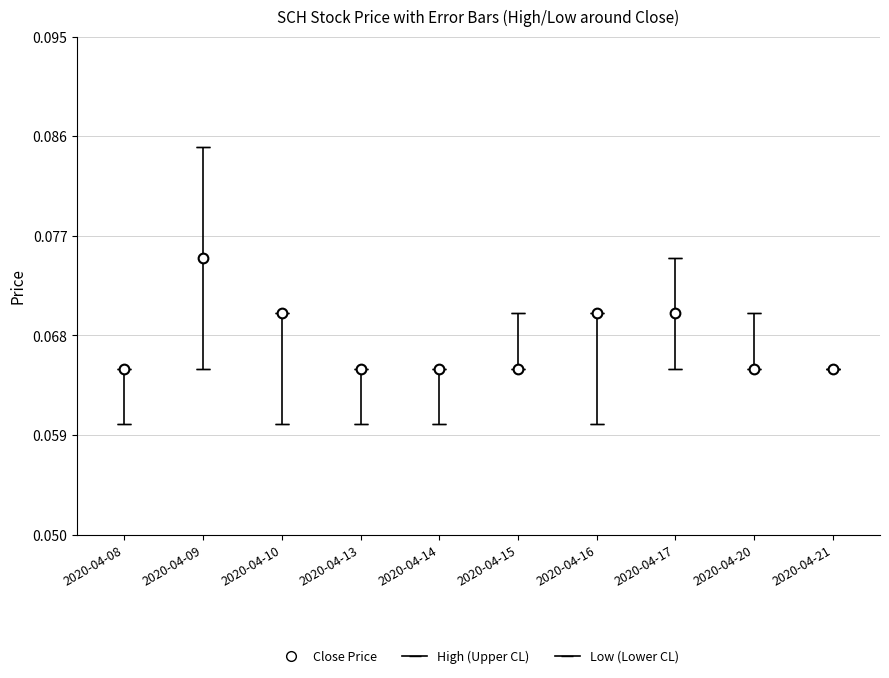

Is it true that the value at 2020-04-20 is 0.0?

False